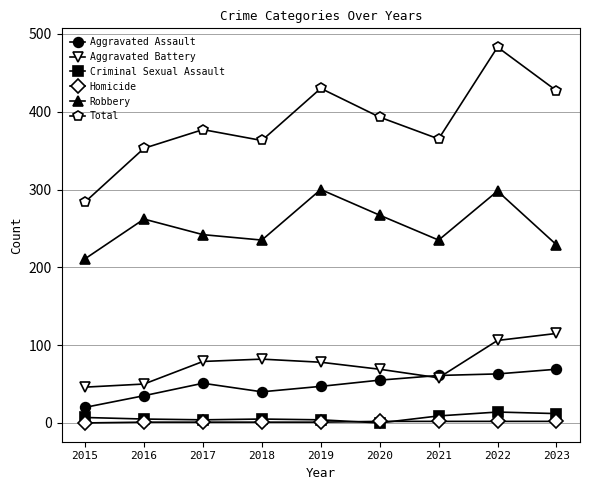

In Robbery, how many points are lower than both neighbors (excluding endpoints)?

2